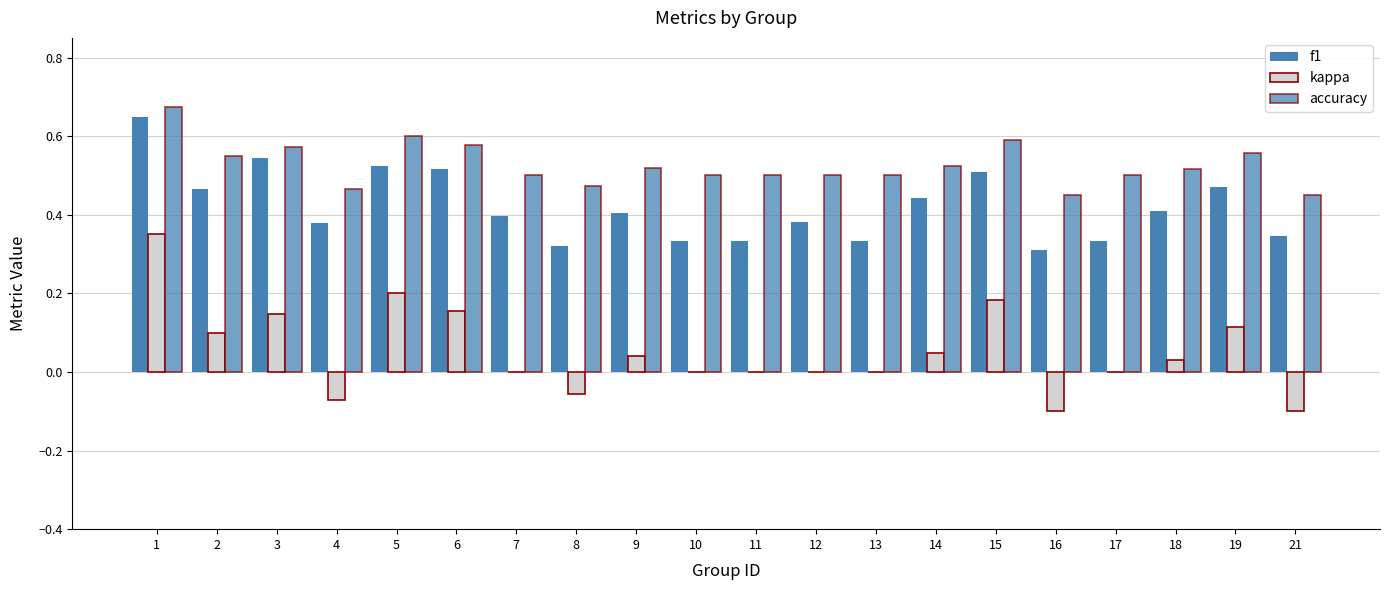

What is the total value across all series at 5?

1.3